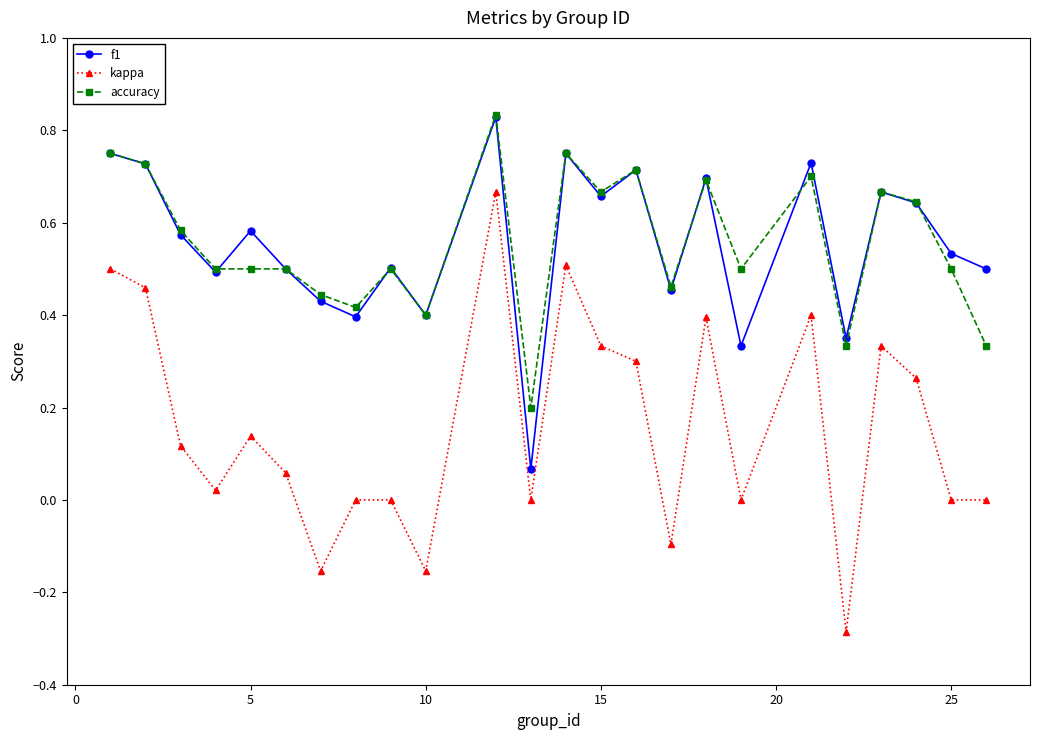

True or false: f1 and kappa intersect in this chart.

False